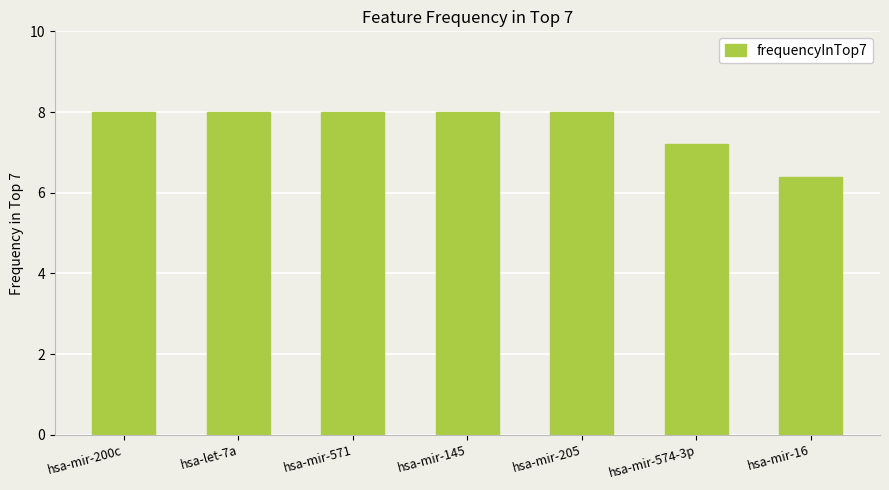

What position from the left is hsa-mir-16?

7